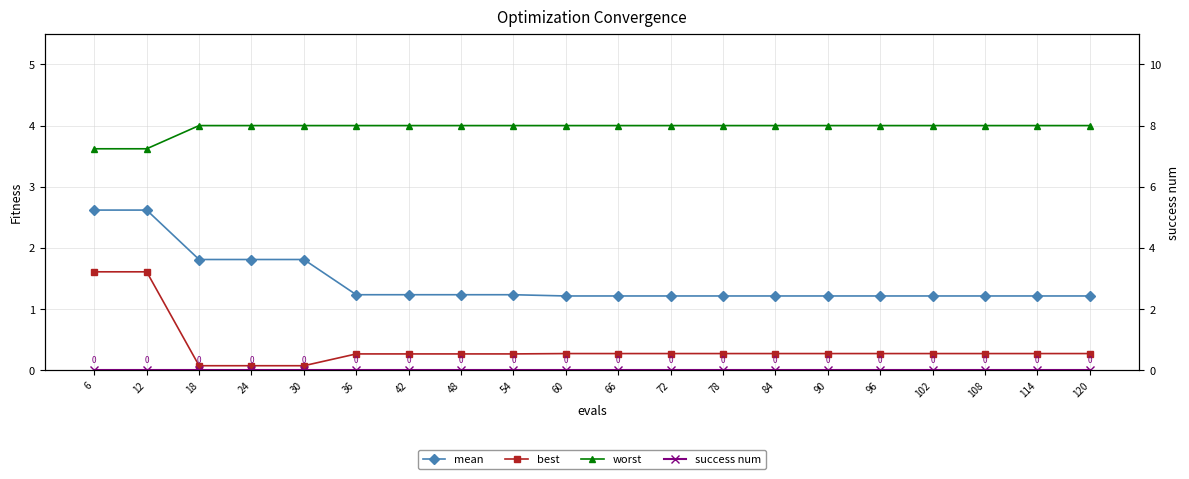

Is the value of mean at 66 greater than the value of best at 54?

Yes